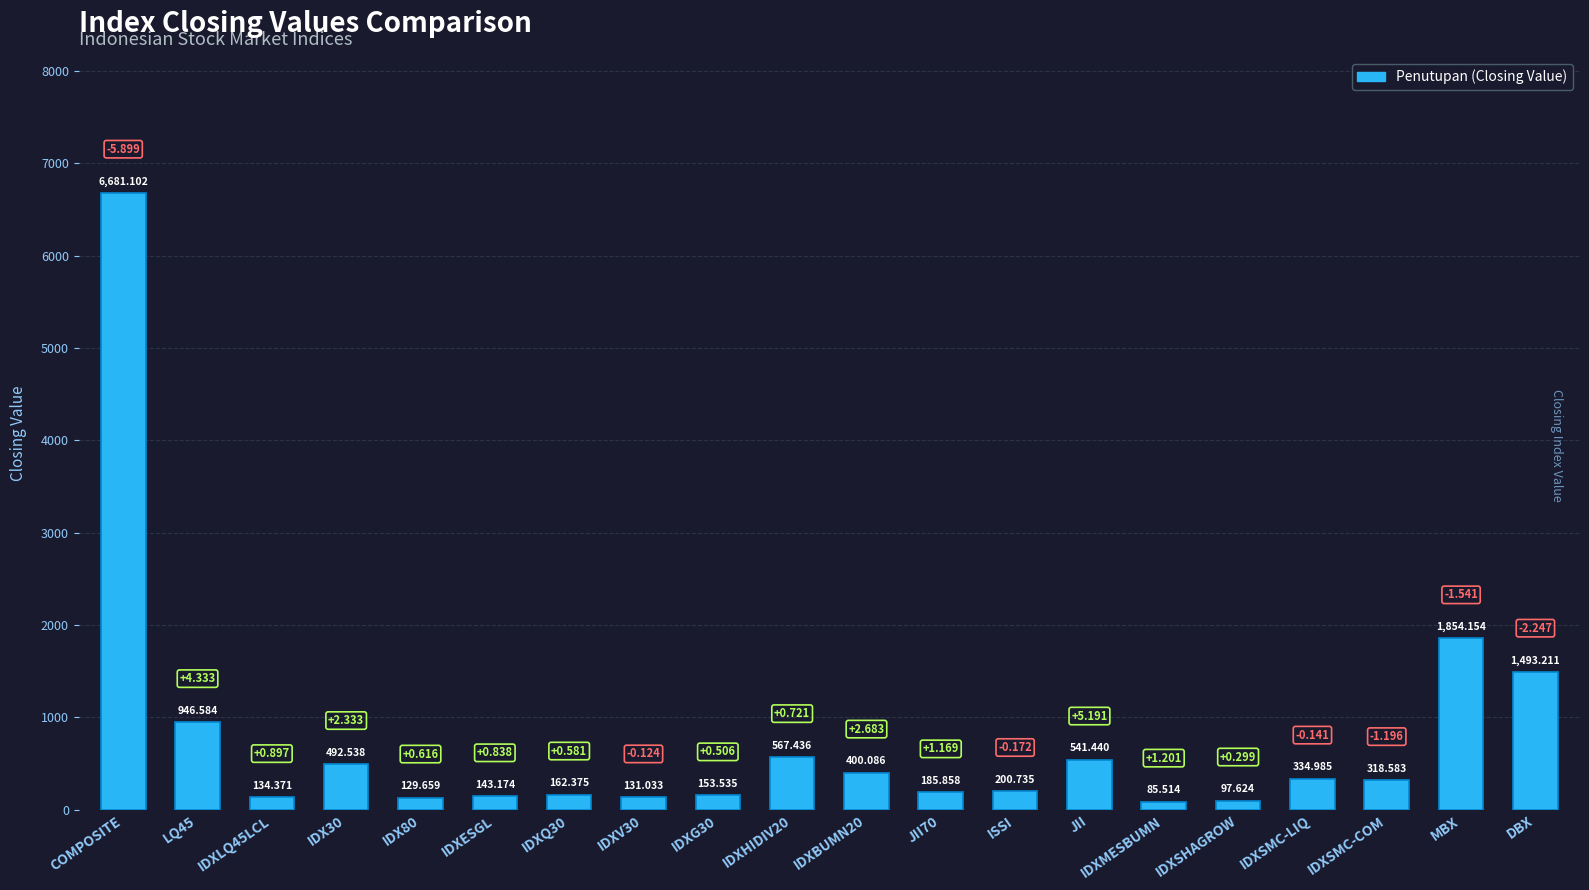

What value does the data have at IDXESGL?

143.2